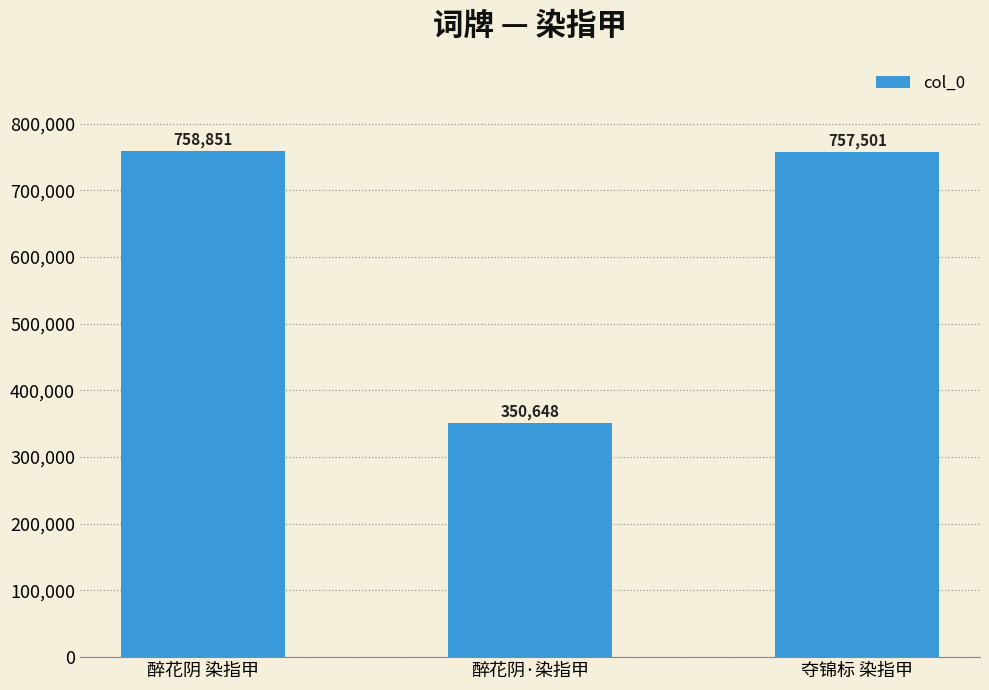

Approximately how many times larger is the value at 醉花阴 染指甲 compared to 夺锦标 染指甲?

1.0